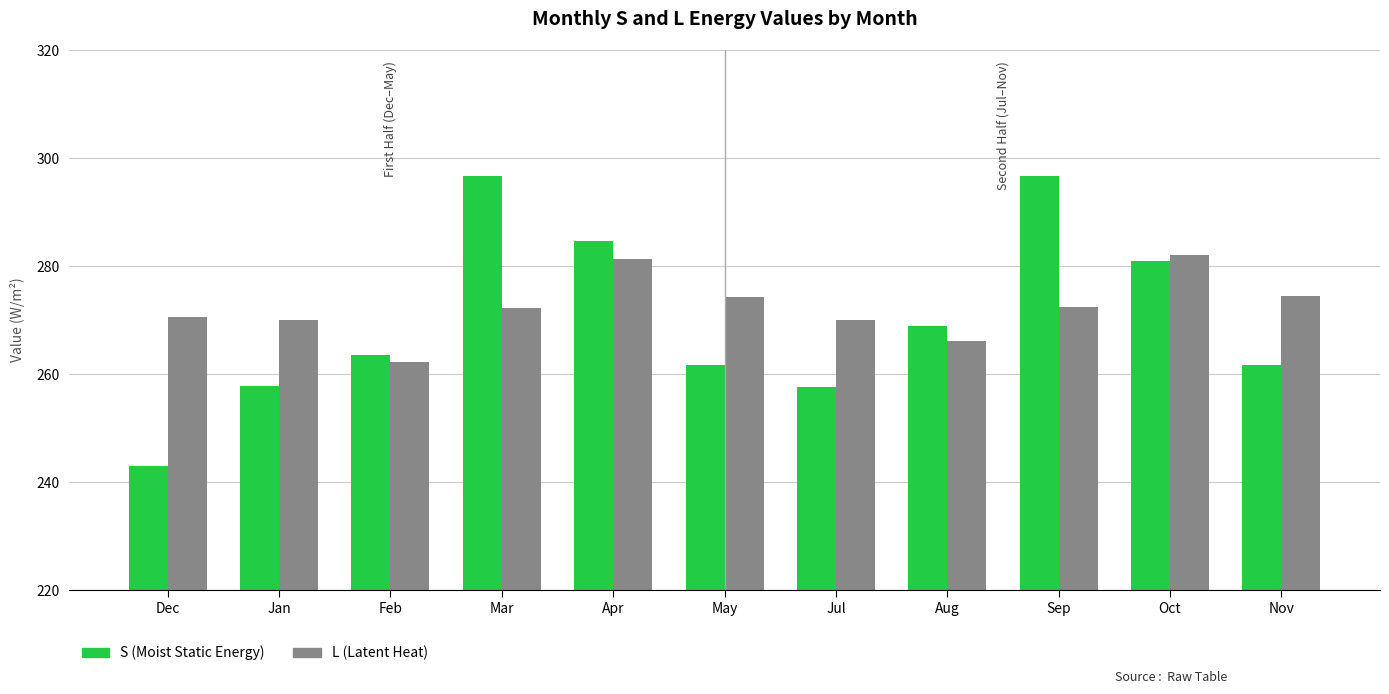

What is the greatest value displayed?

296.7